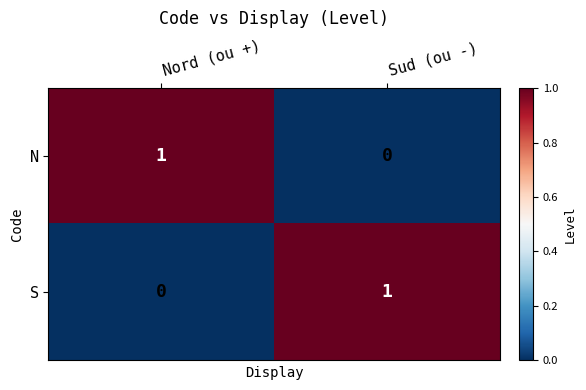

Count the number of data series in this chart.

2